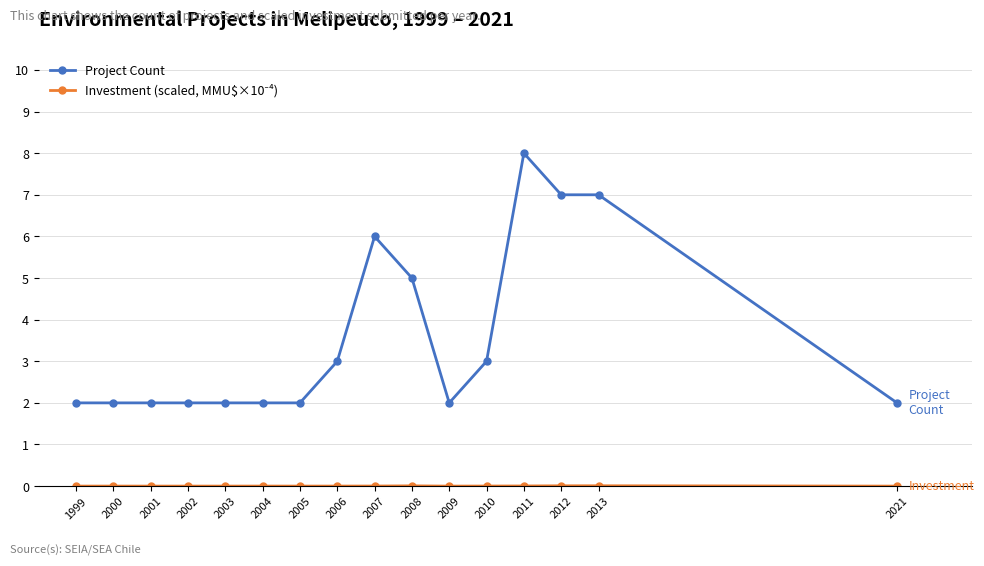

What is the difference between the maximum and minimum values in the Project Count series?

6.0